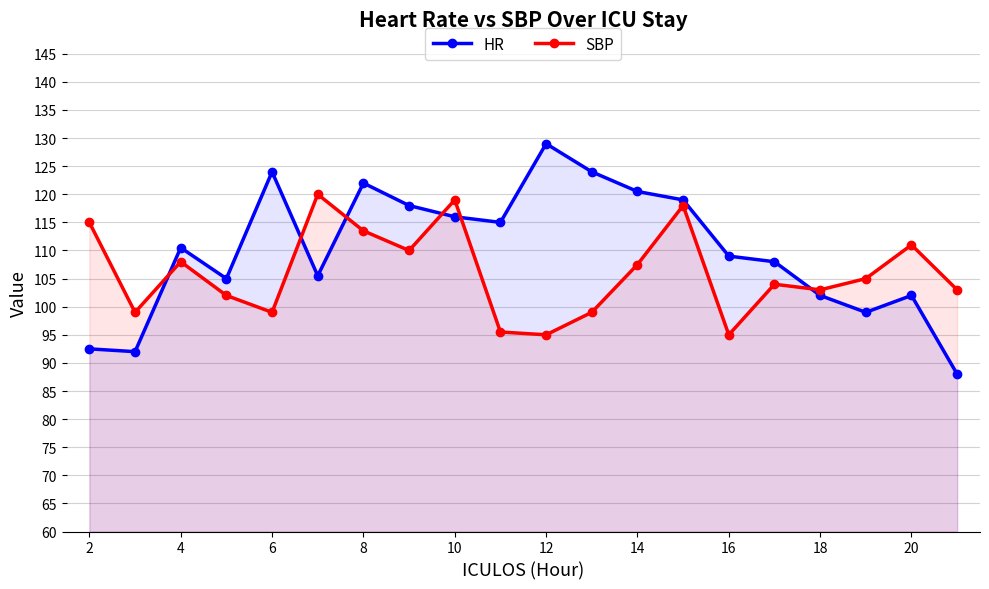

Which series has the largest total across all categories?

HR